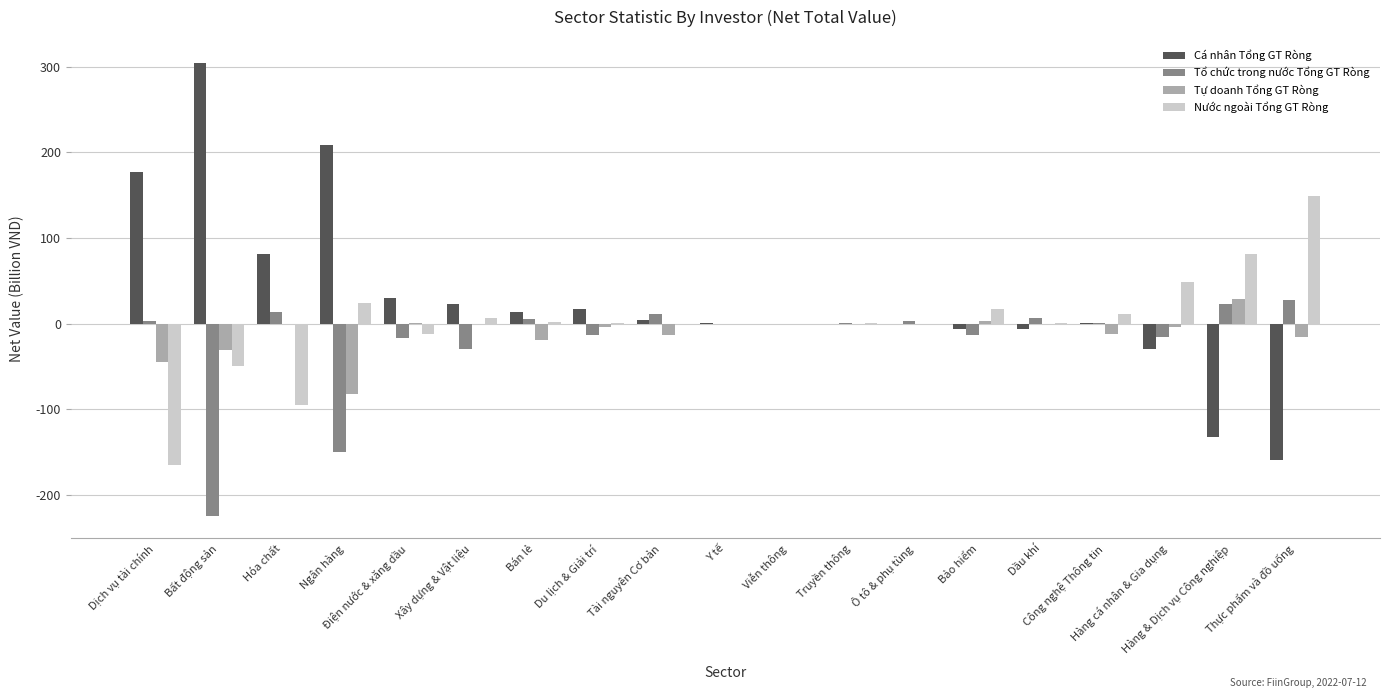

What is the sum of the Cá nhân Tổng GT Ròng values at Tài nguyên Cơ bản and Ngân hàng?

212.1